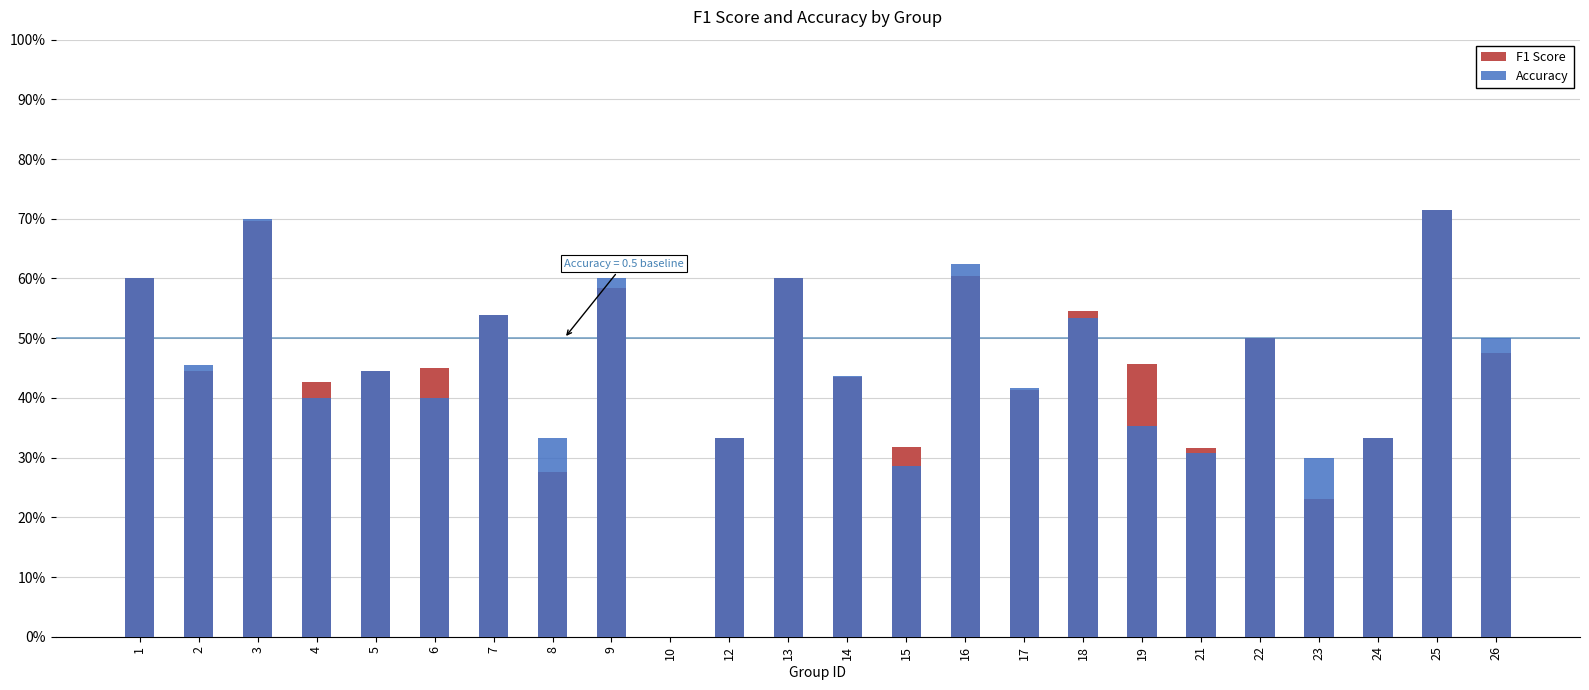

Count the number of data series in this chart.

2